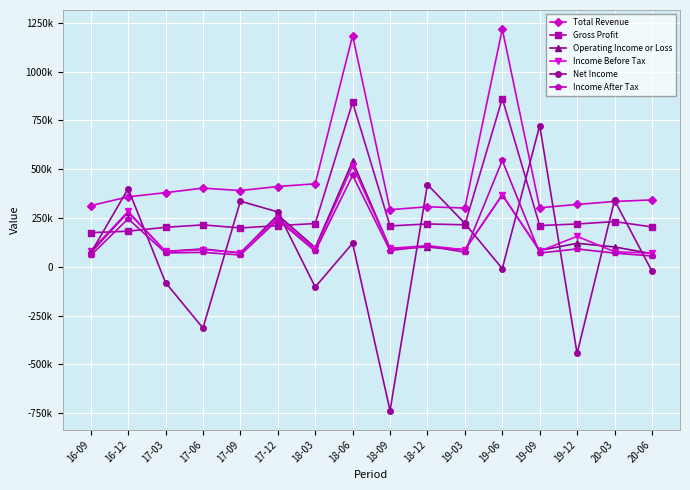

Does the chart have visible grid lines?

Yes